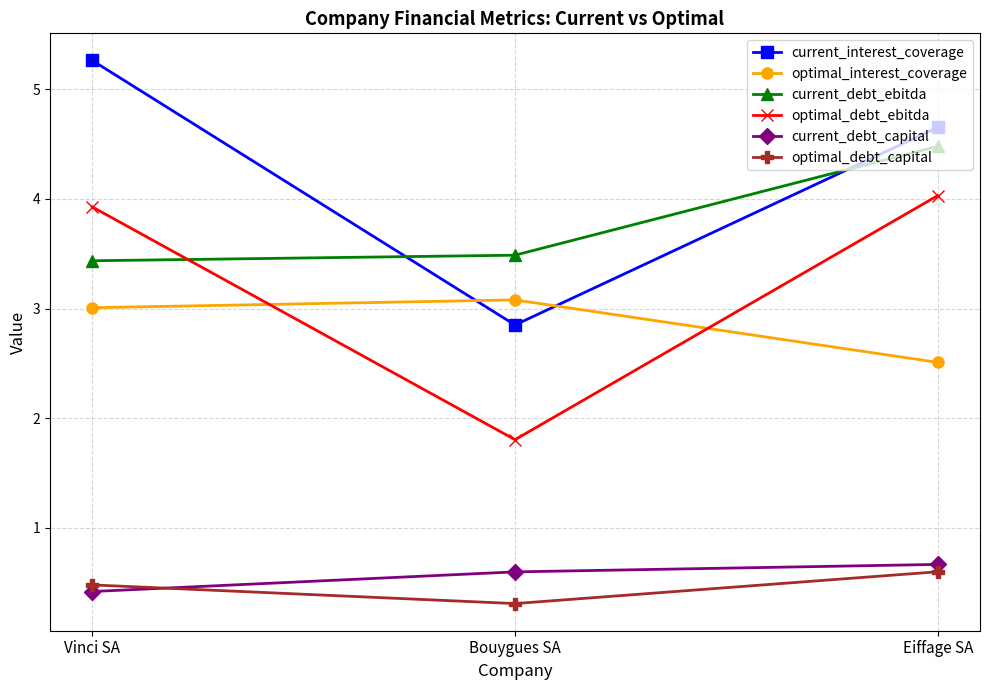

Which series has the largest total across all categories?

current_interest_coverage